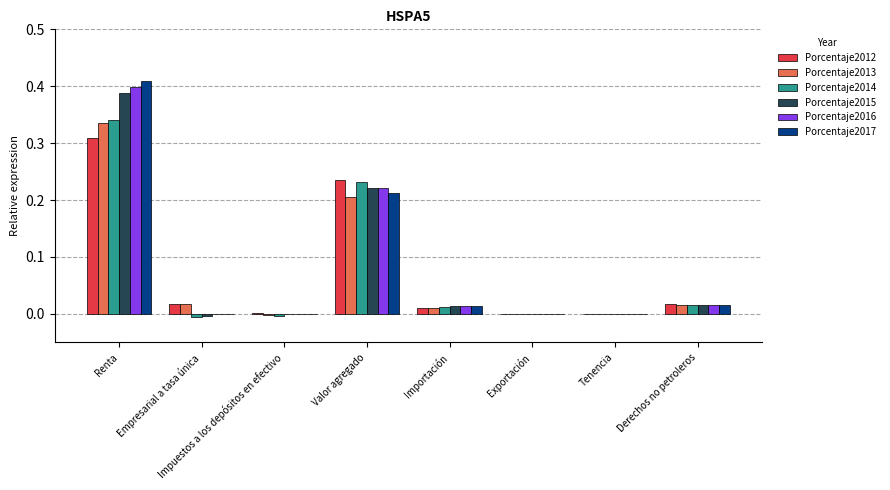

Is the value of Porcentaje2015 at Renta greater than the value of Porcentaje2016 at Derechos no petroleros?

Yes